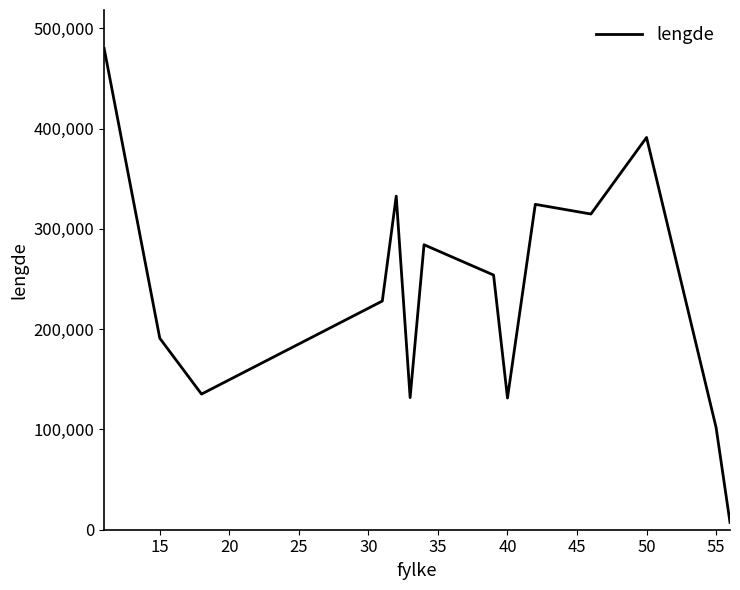

What is the average value?

236288.1